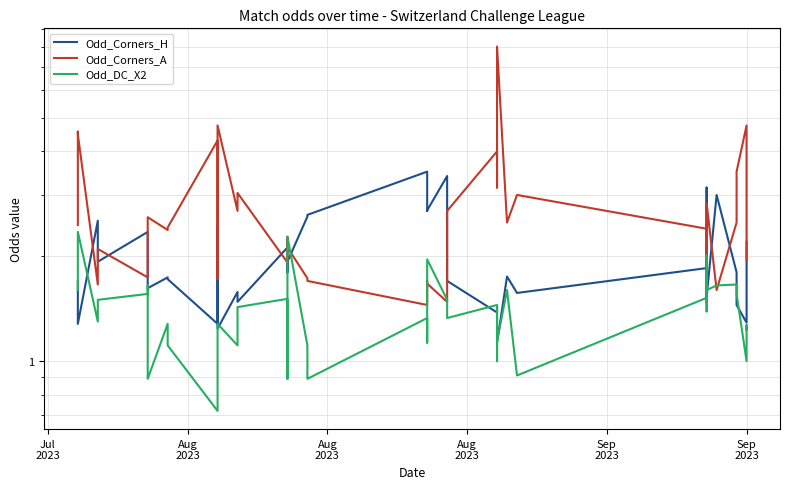

At which label does Odd_DC_X2 first exceed 1?

Jul
2023